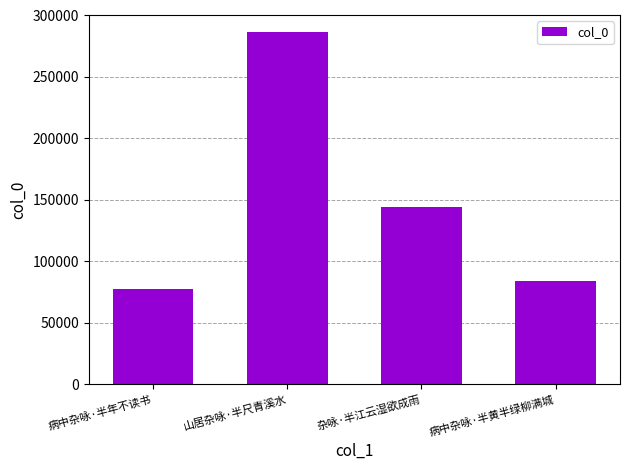

What is the change in value from 山居杂咏·半尺青溪水 to 病中杂咏·半黄半绿柳满城?

-202290